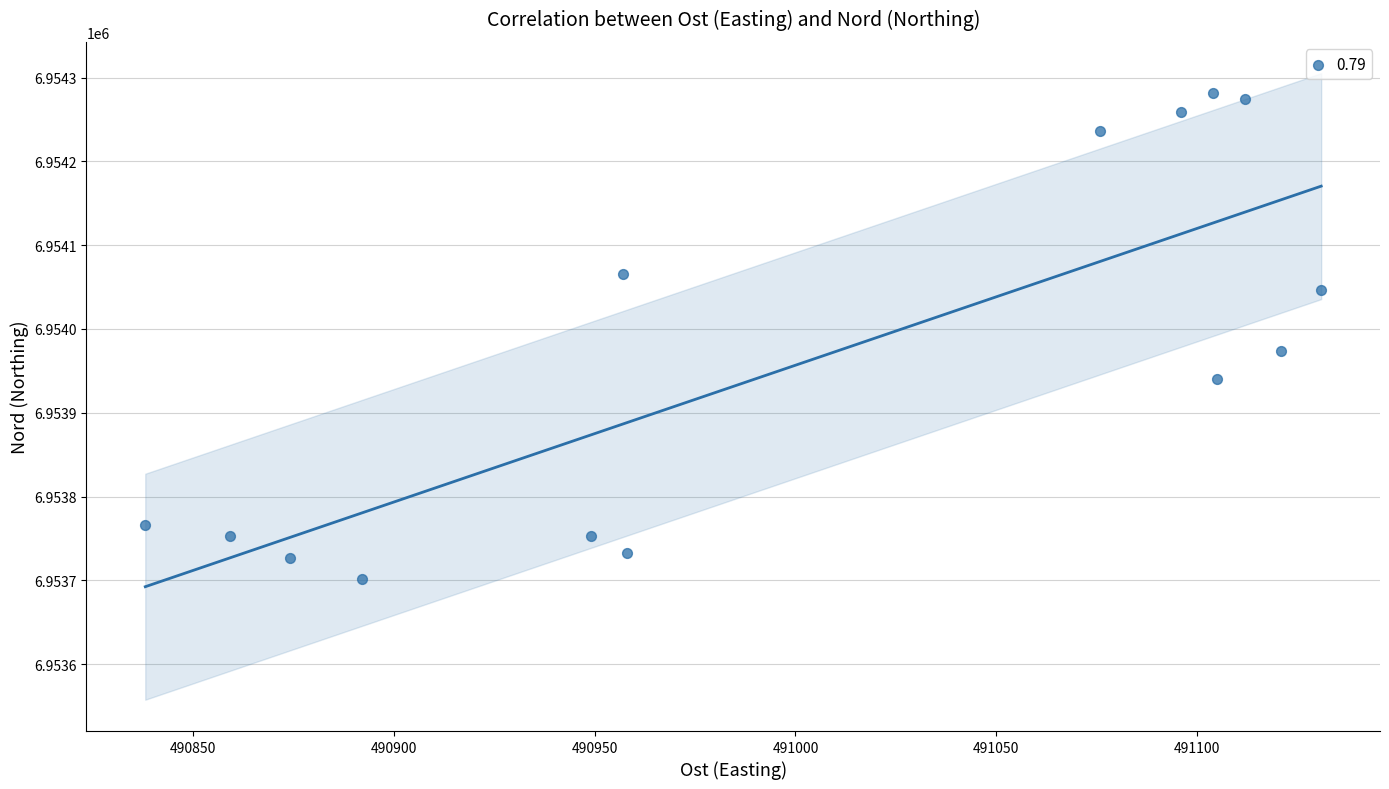

What is the range of Y values (max minus min)?

580